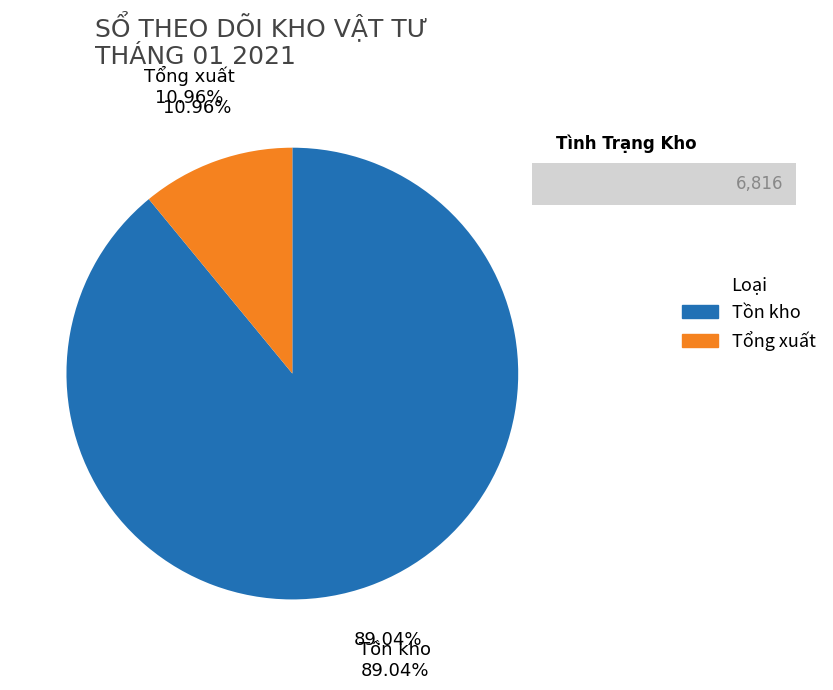

Is the sum of 9 and 7 greater than half?

No